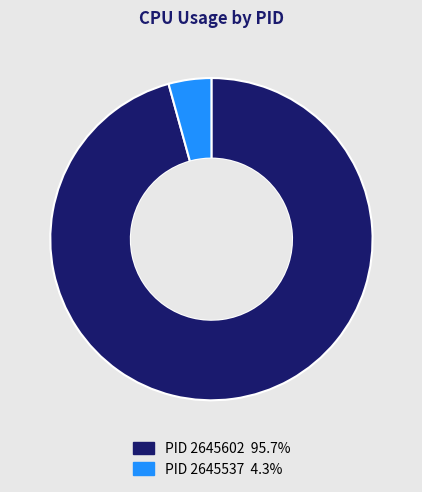

Is there a majority slice in this chart?

Yes